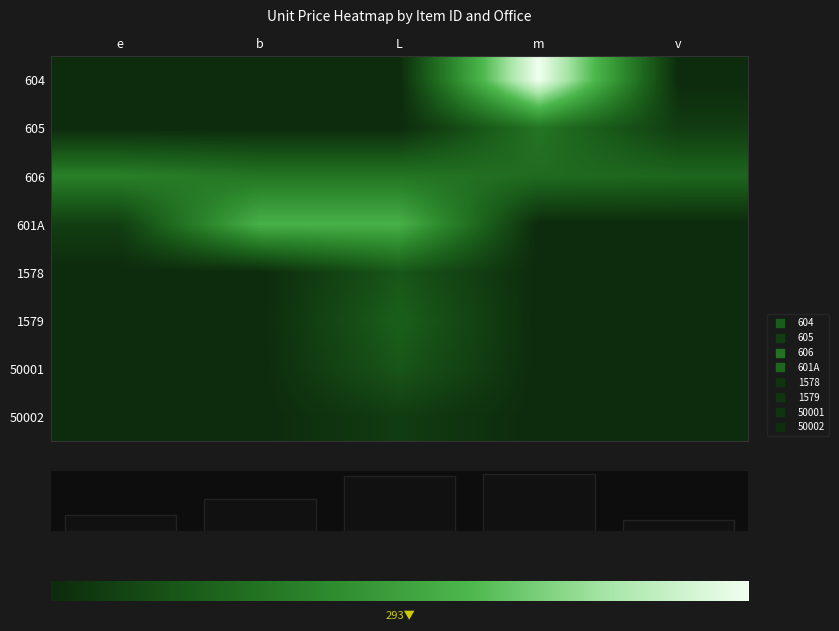

What is the sum of all 606 values?

434.3